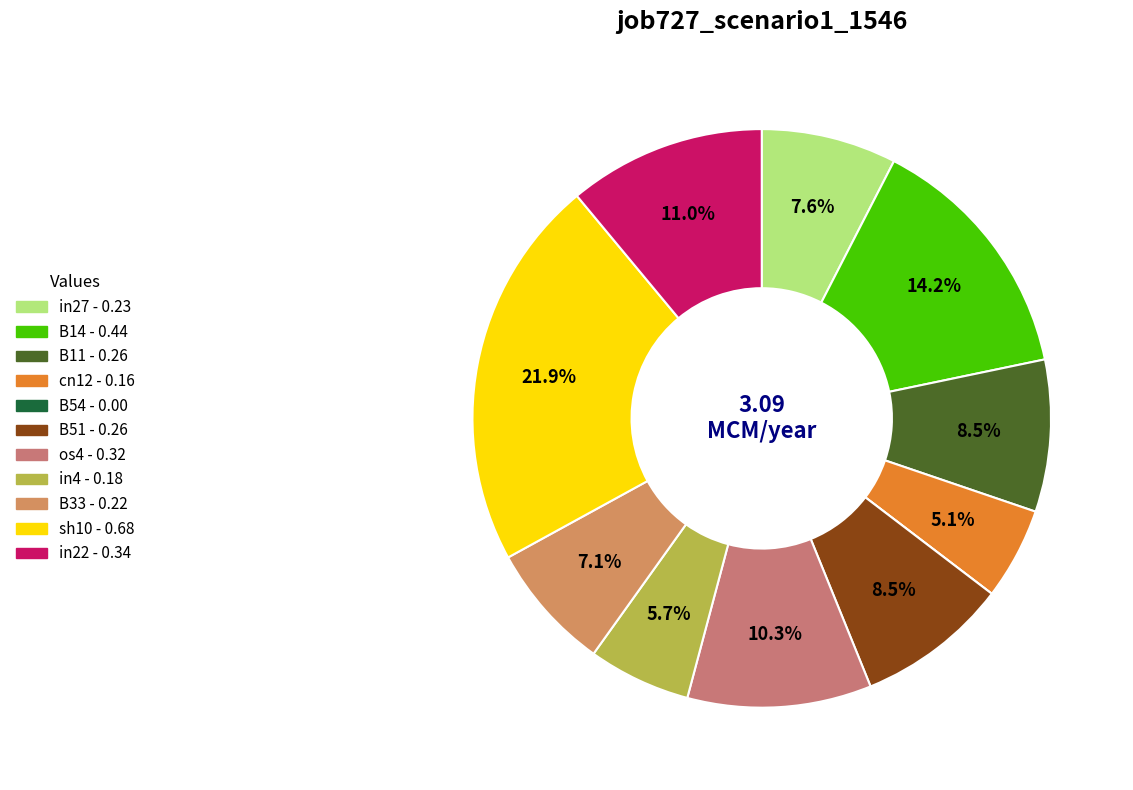

Does B51 represent more than half of the total?

No